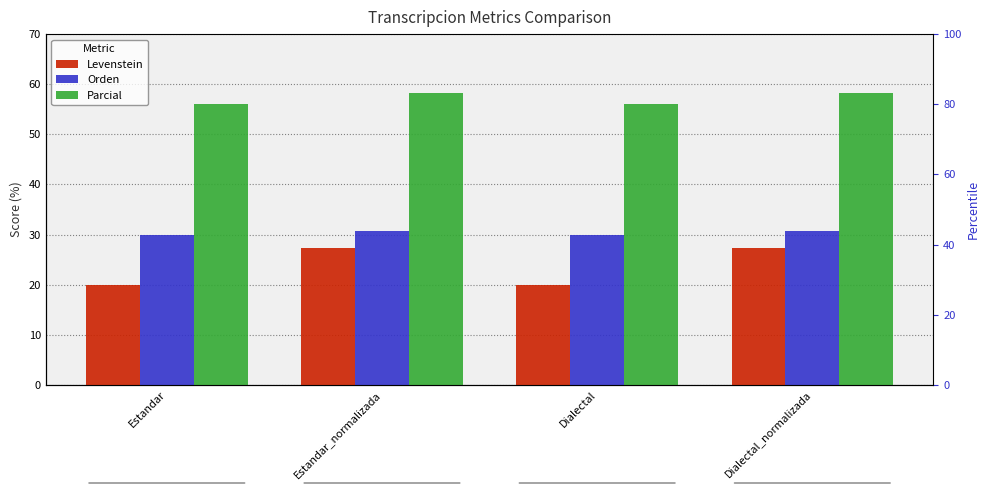

Is it true that Orden equals 11.0 at Dialectal_normalizada?

False